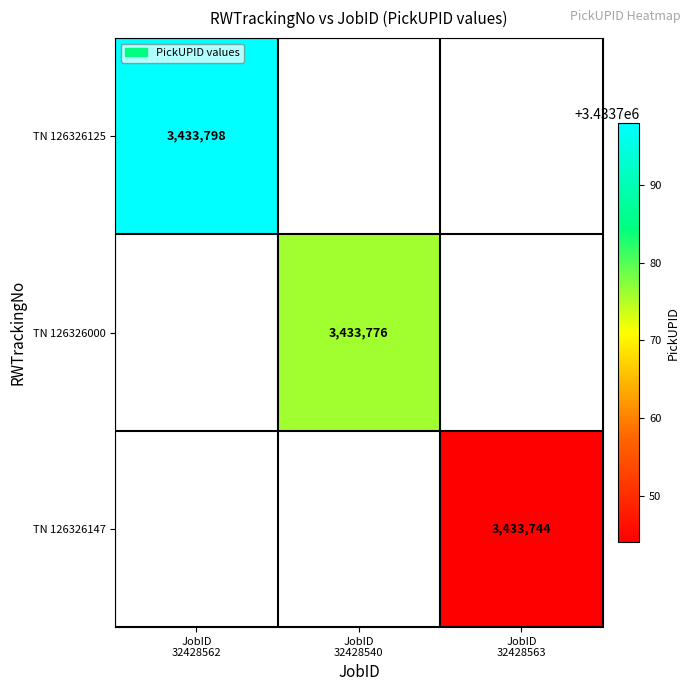

What is the greatest value displayed?

3433798.0